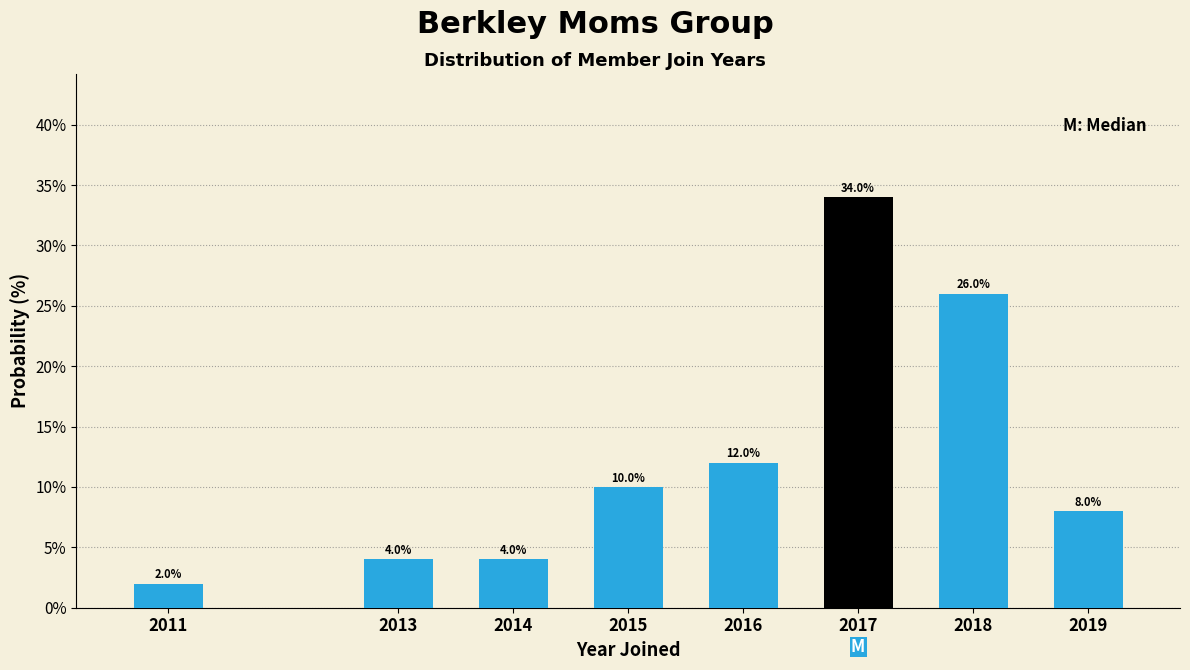

Reading left to right, what are all the values shown in this chart?

2011=2	2013=4	2014=4	2015=10	2016=12	2017=34	2018=26	2019=8